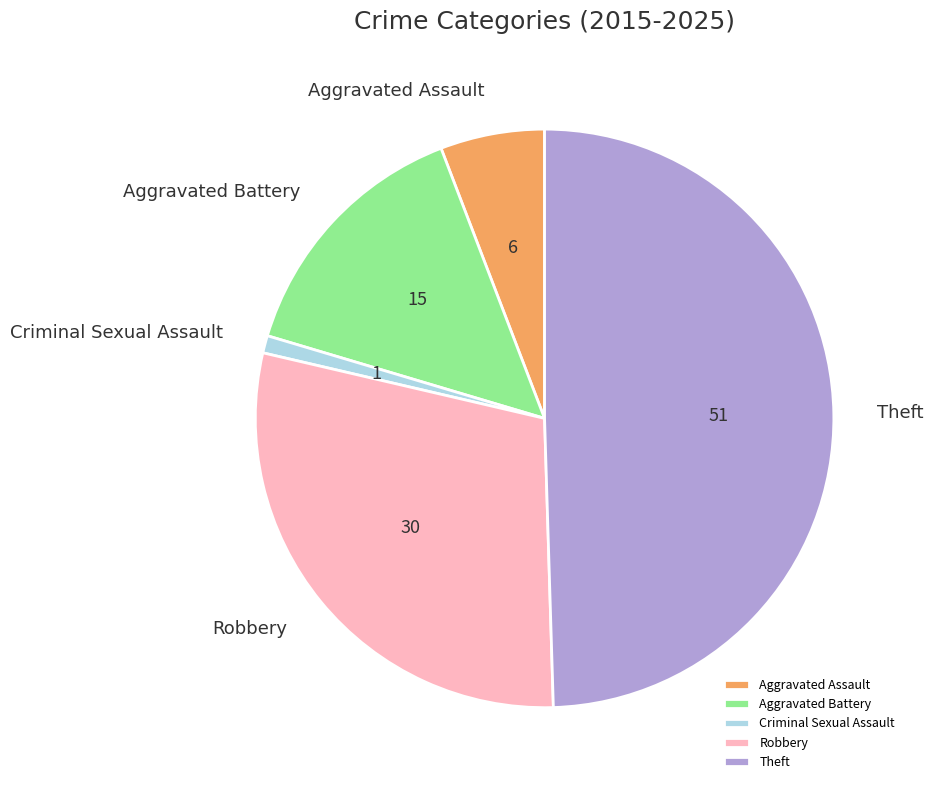

How many segments does this pie chart have?

5